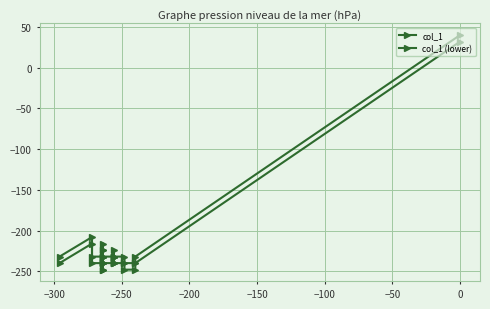

How many data points in col_1 (lower) are above -240?

5